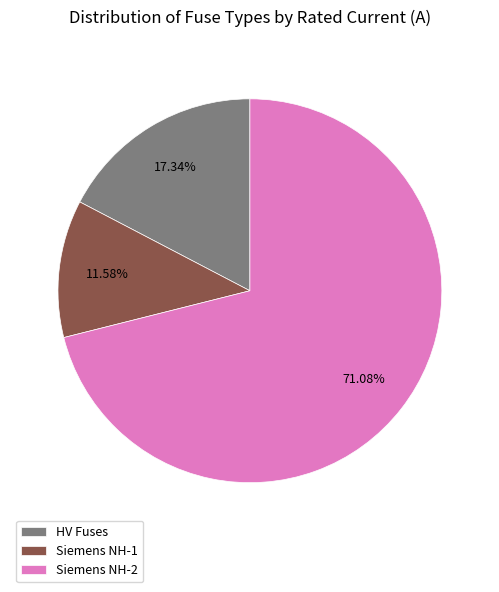

How many slices are in this pie chart?

3